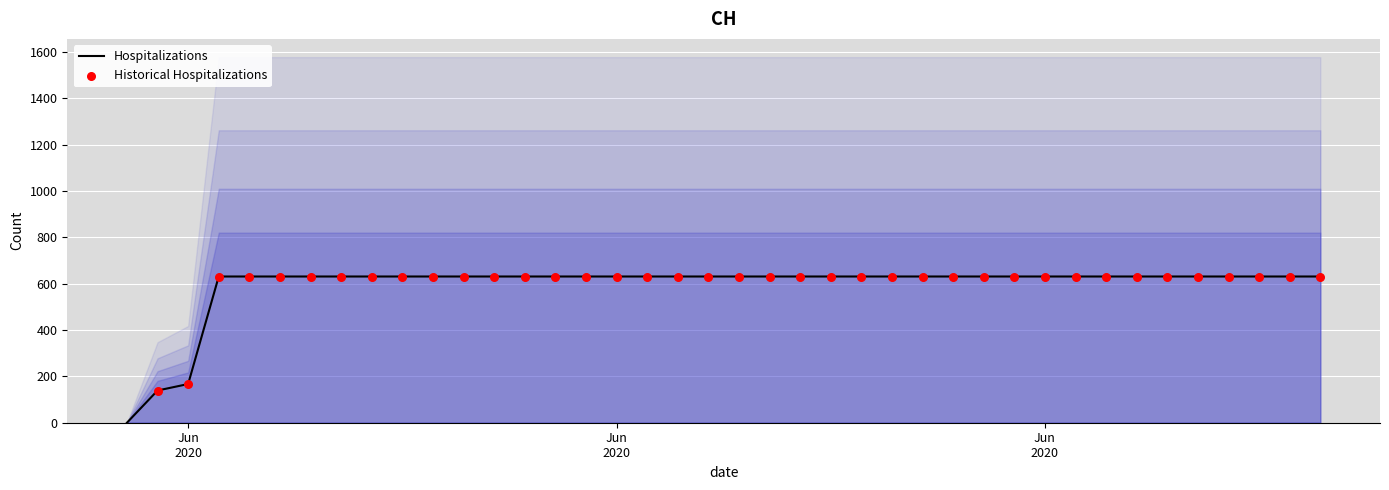

Between 2020-06-27 and 2020-07-08, which is larger?

2020-06-27